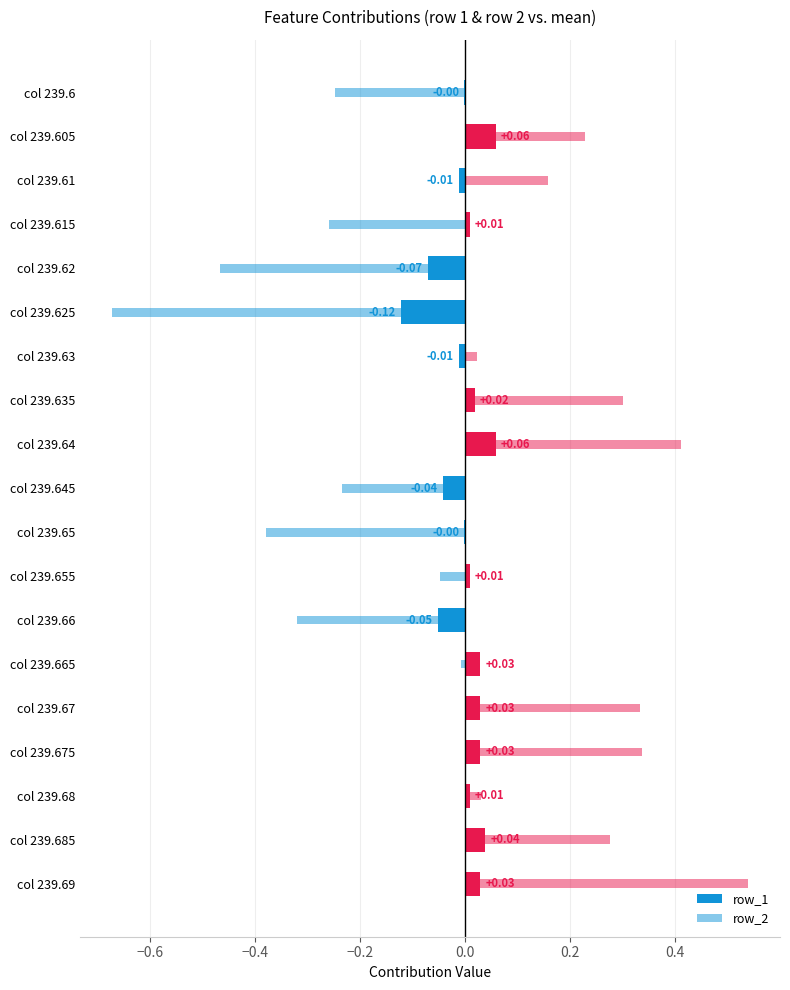

At which category is the sum across all series the highest?

col 239.69